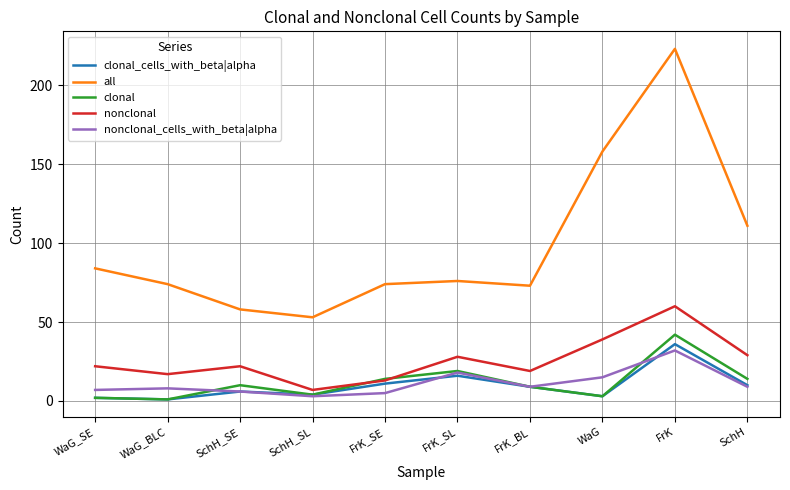

Where is all nearest to the value 138?

WaG